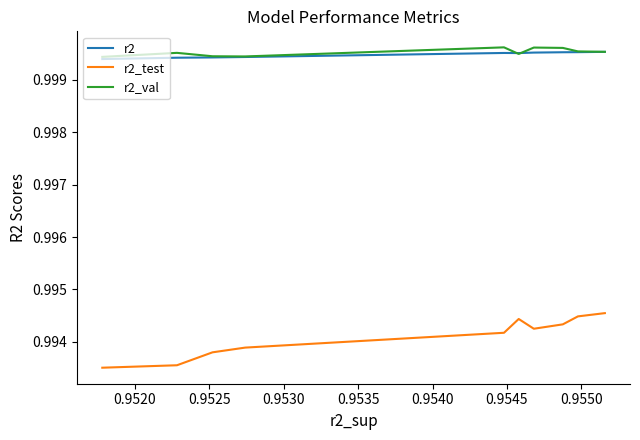

Is the value of r2 at 0.9545 greater than the value of r2_val at 0.9515?

No